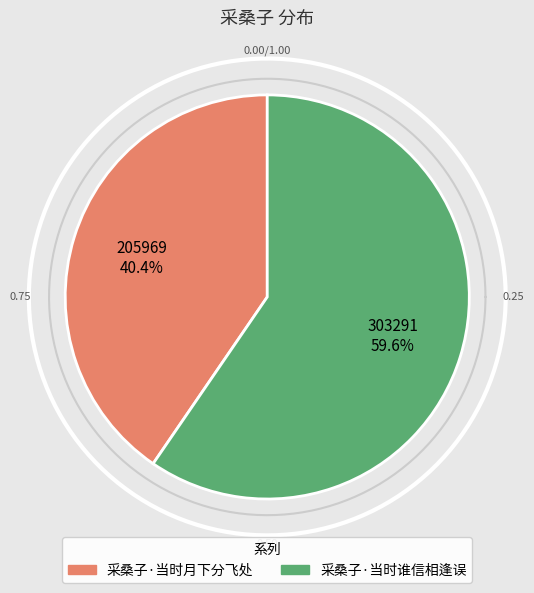

To the nearest percent, what is the difference between the largest and smallest slice percentages?

19%